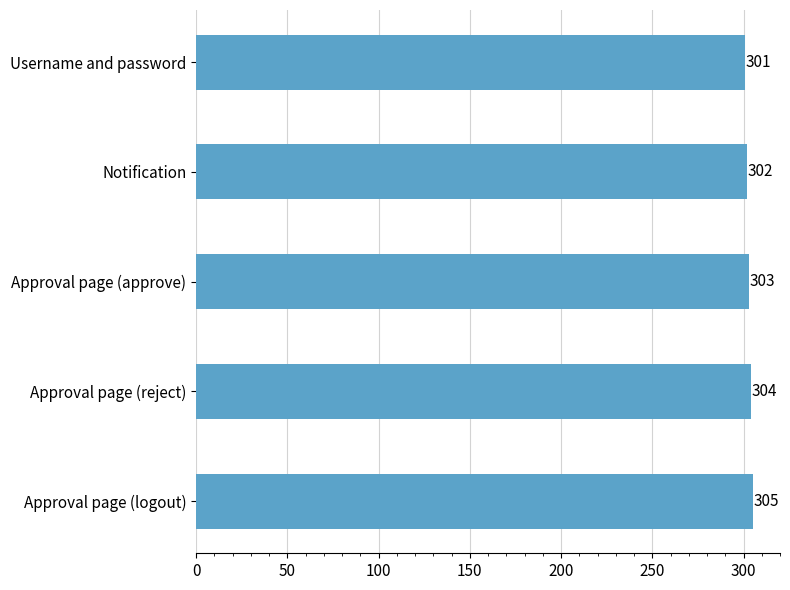

The value at Approval page (approve) is 303. True or false?

True